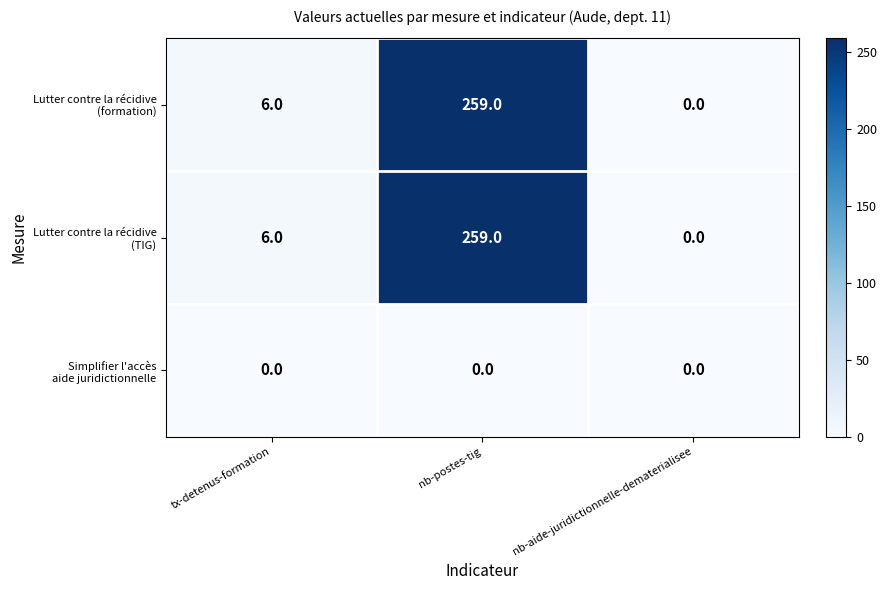

Which category has the highest value across all series?

nb-postes-tig